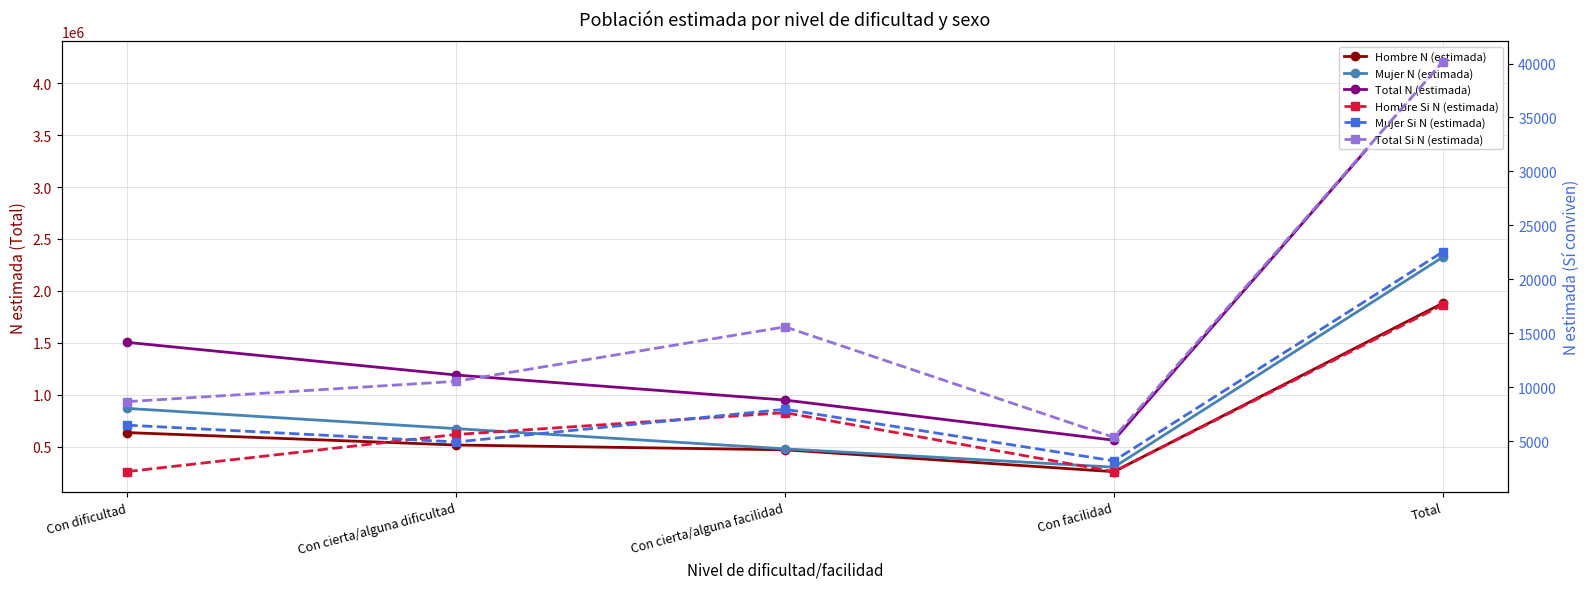

How many series are shown in this chart?

6